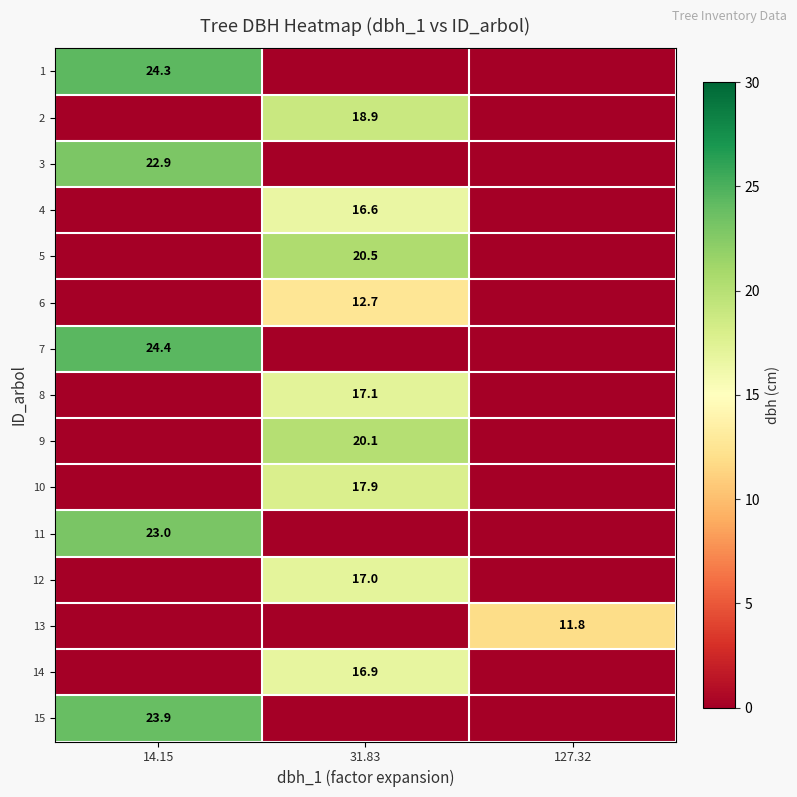

Is the value of 8 at 31.83 greater than the value of 3 at 14.15?

No